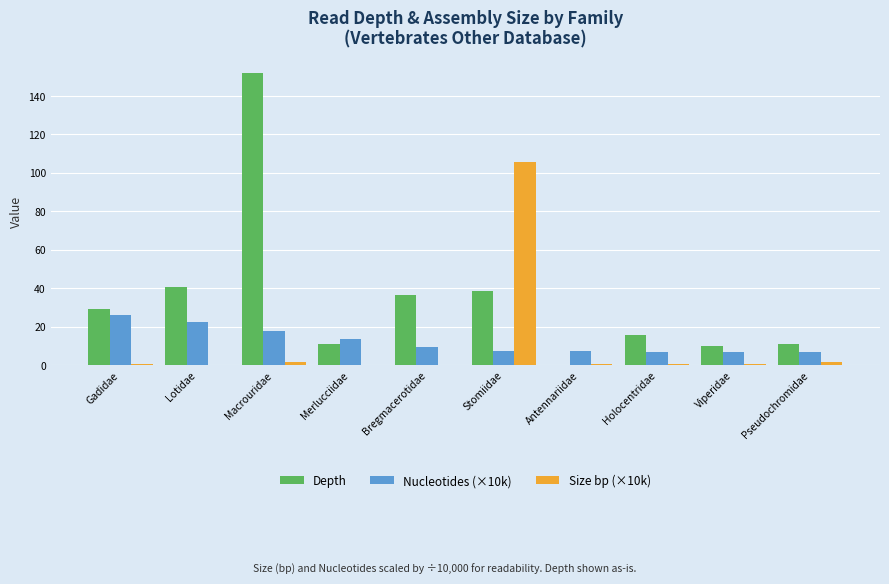

What is the spread (max minus min) of values at Holocentridae?

15.1